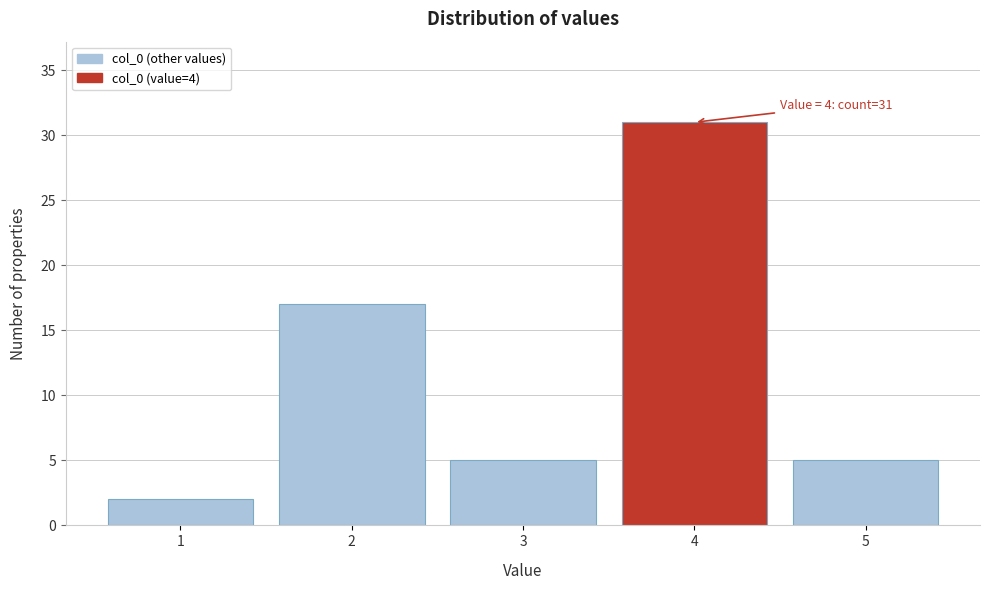

Over which range of the x-axis is the bar tallest?

3.5 to 4.5